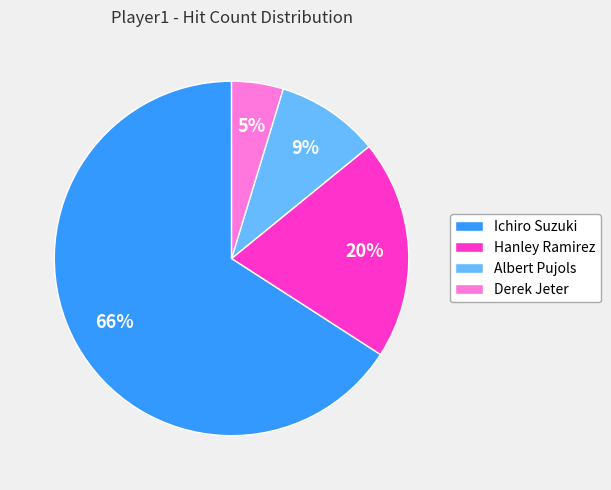

Which has a higher value, Ichiro Suzuki or Derek Jeter?

Ichiro Suzuki